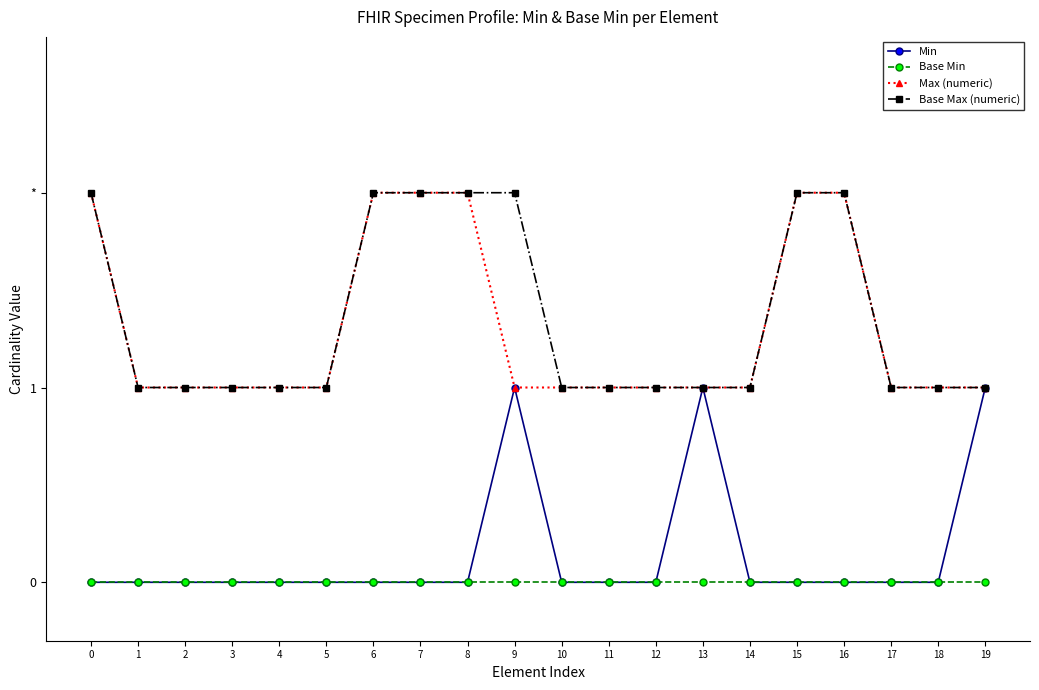

Is this an area chart (filled region under the line)?

No